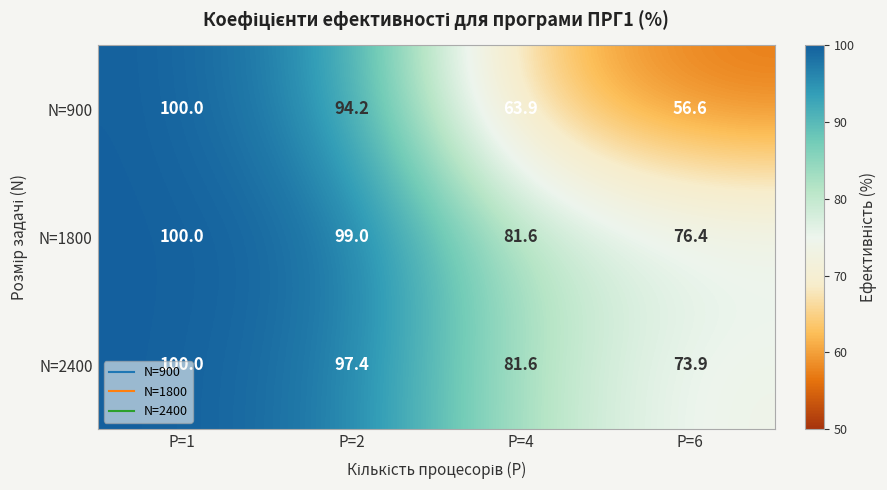

What is the maximum value shown in the chart?

100.0